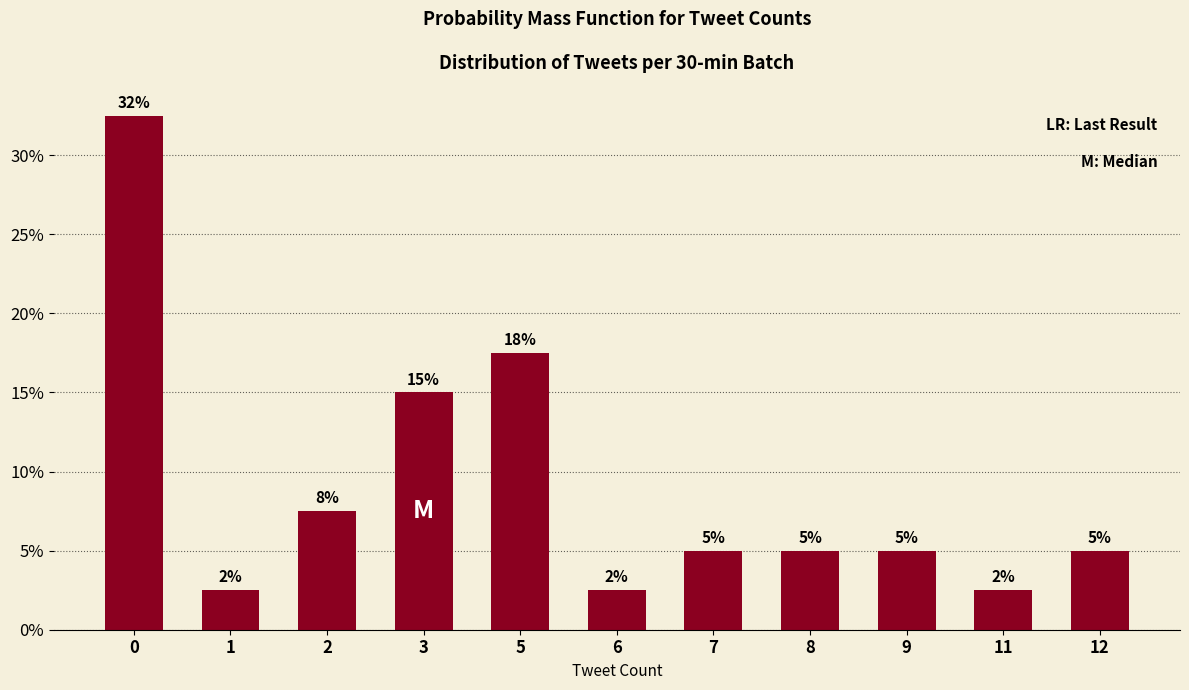

List the labels in order of value, largest first.

0, 5, 3, 2, 7, 8, 9, 12, 1, 6, 11